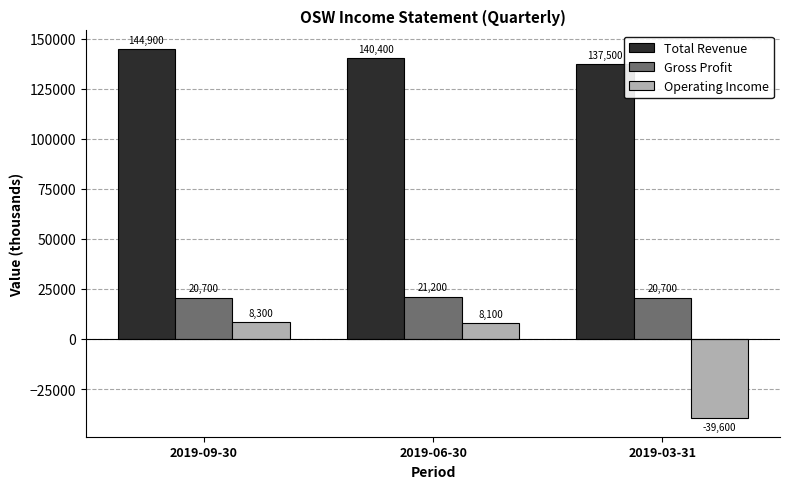

Which series has the widest spread of values?

Operating Income